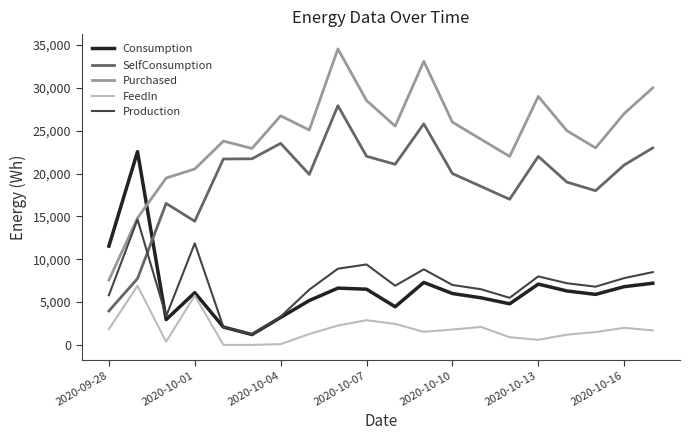

How many distinct data groups are displayed?

5